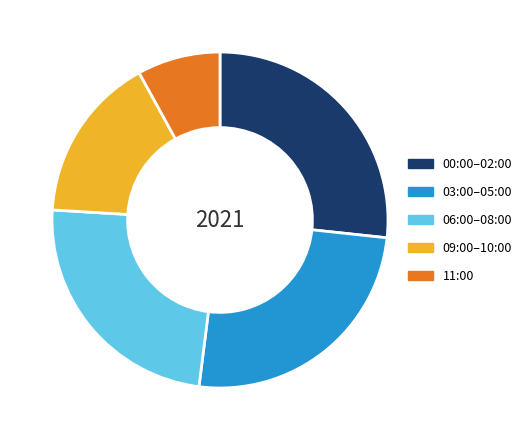

Is the sum of 09:00–10:00 and 00:00–02:00 greater than half?

No